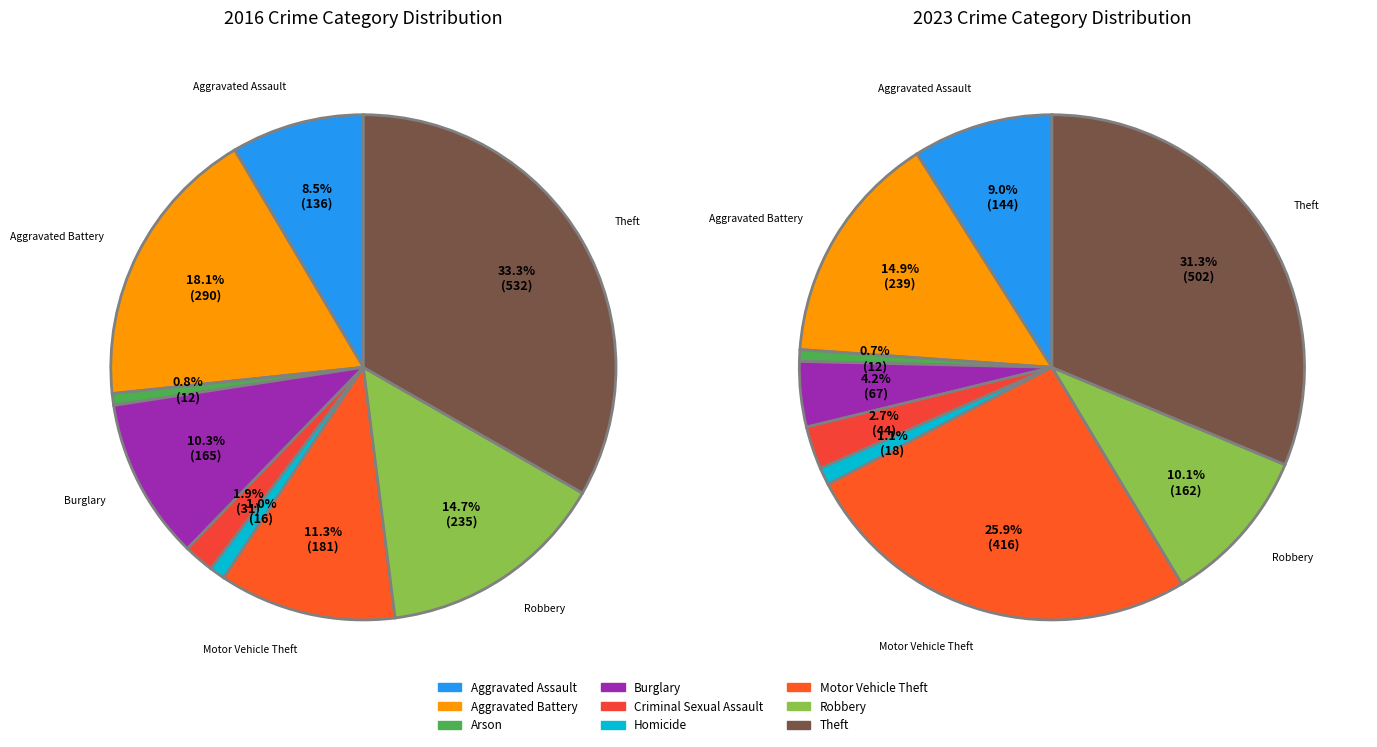

Which has a higher value, Theft or Criminal Sexual Assault?

Theft